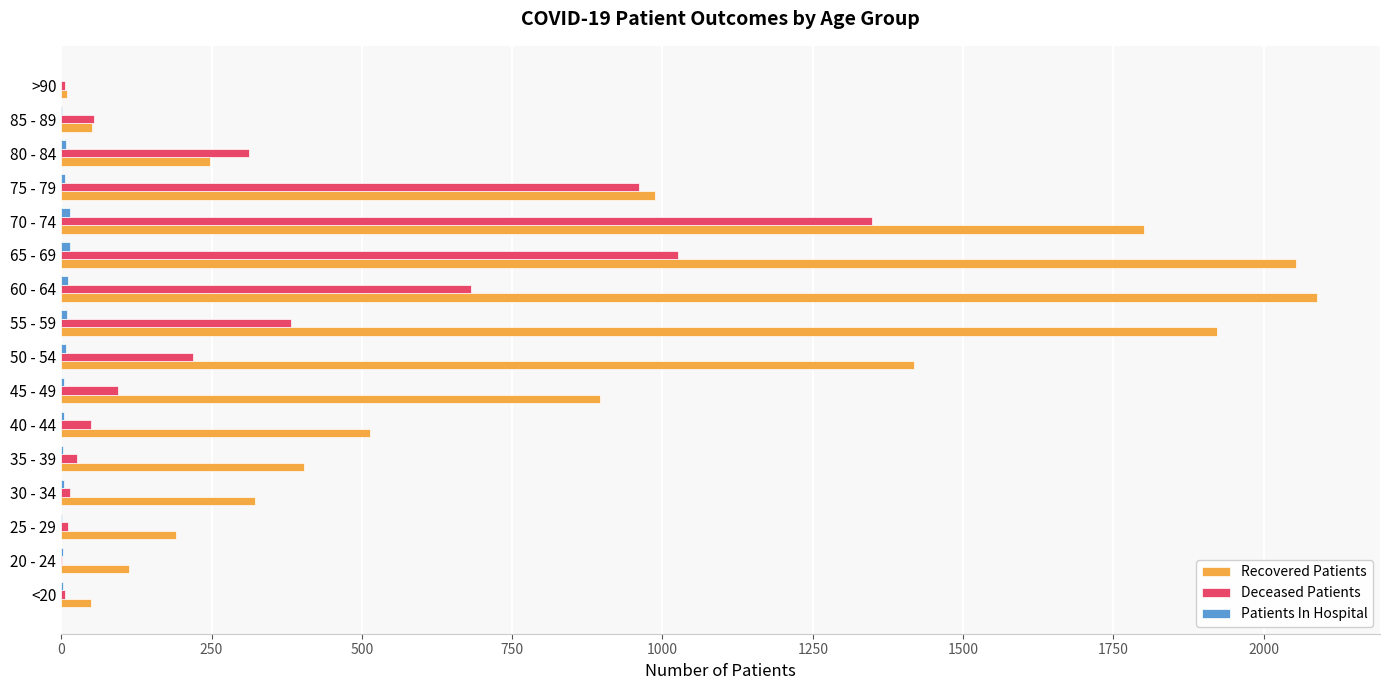

Is it true that Deceased Patients equals 94 at 45 - 49?

True